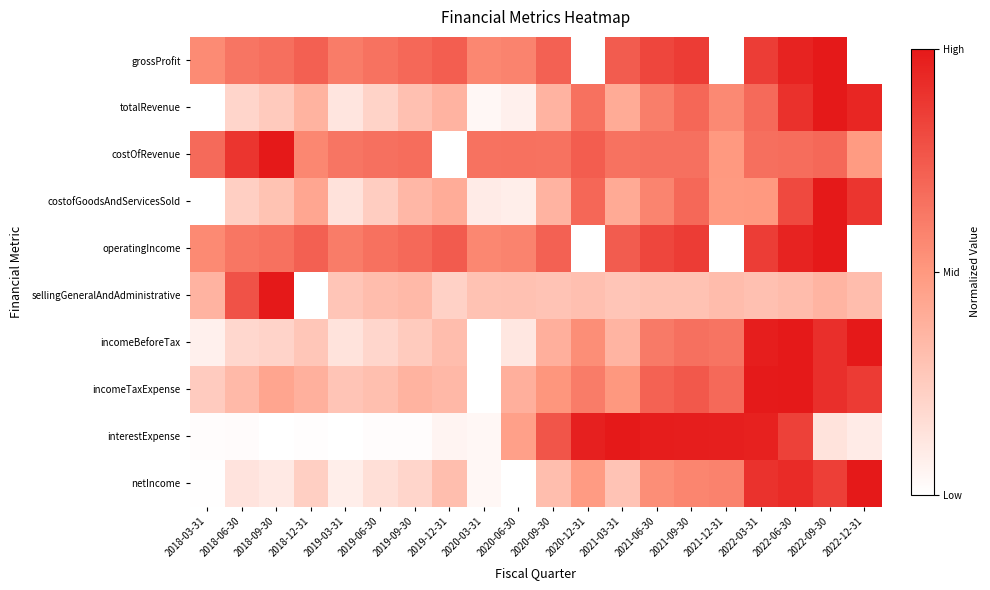

What is the maximum value shown in the chart?

1.0